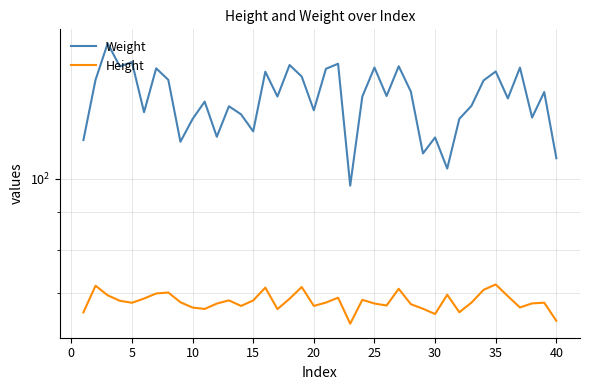

True or false: Height has more than 2 interior local peaks.

True